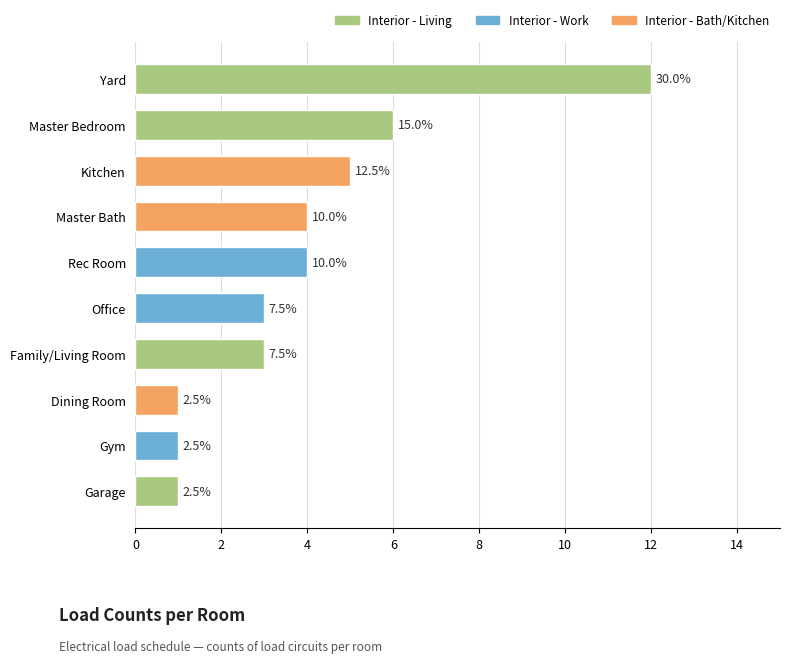

How many bars are there in total?

10